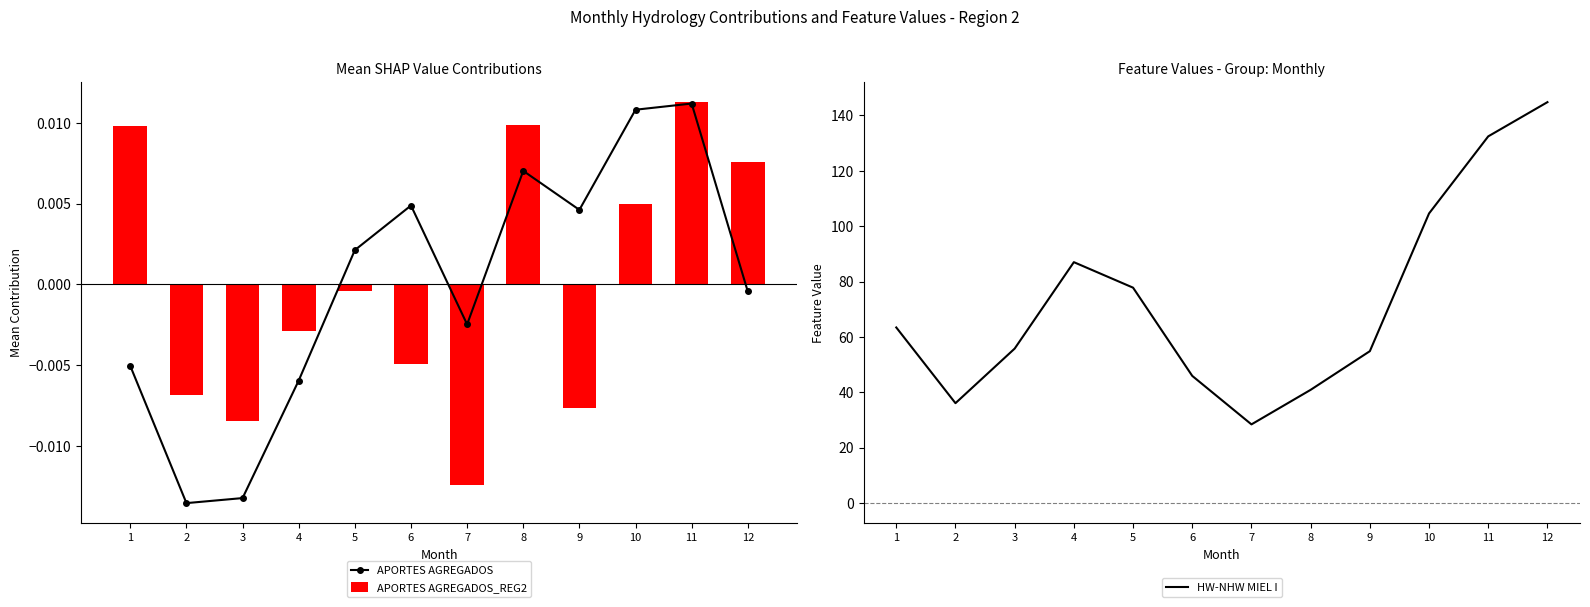

Is the value of APORTES AGREGADOS_REG2 at 12 greater than the value of HW-NHW MIEL I at 7?

No